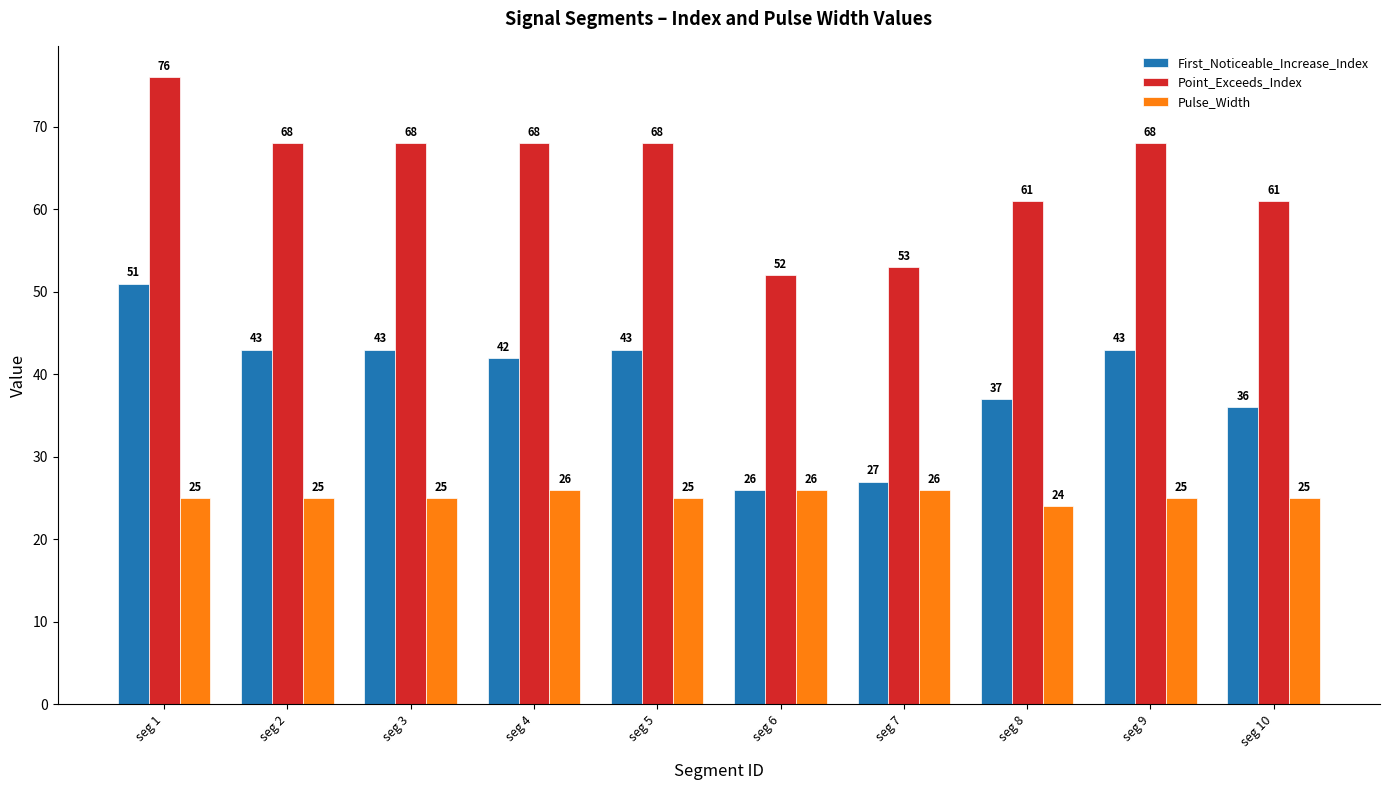

How many data points in Point_Exceeds_Index are less than 68?

4